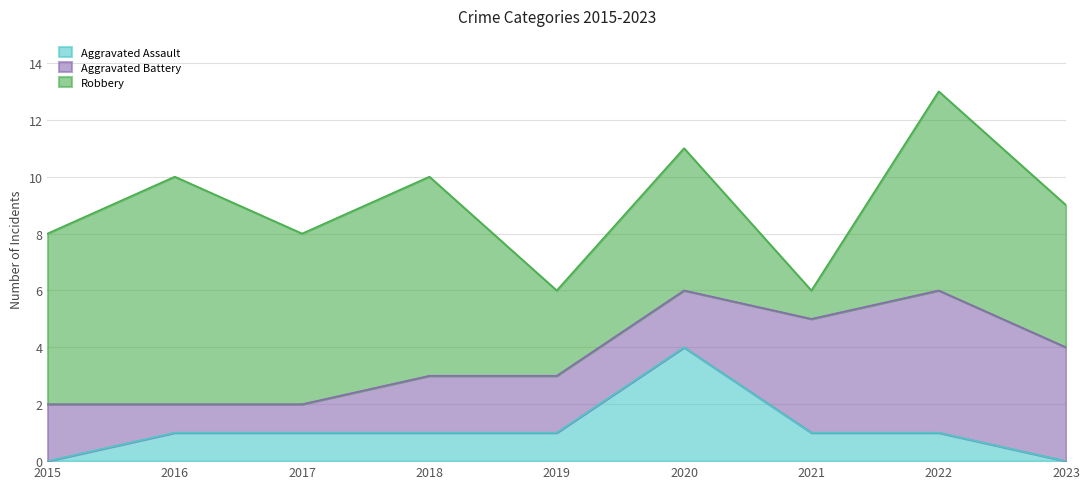

Which label corresponds to the smallest value in the chart?

2015